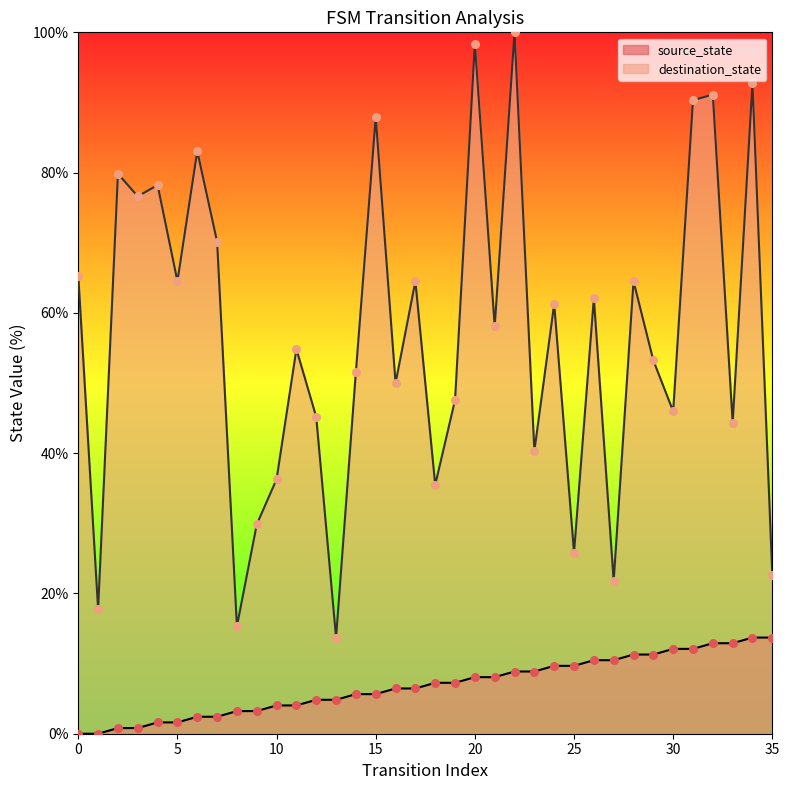

Which series has the largest total across all categories?

destination_state